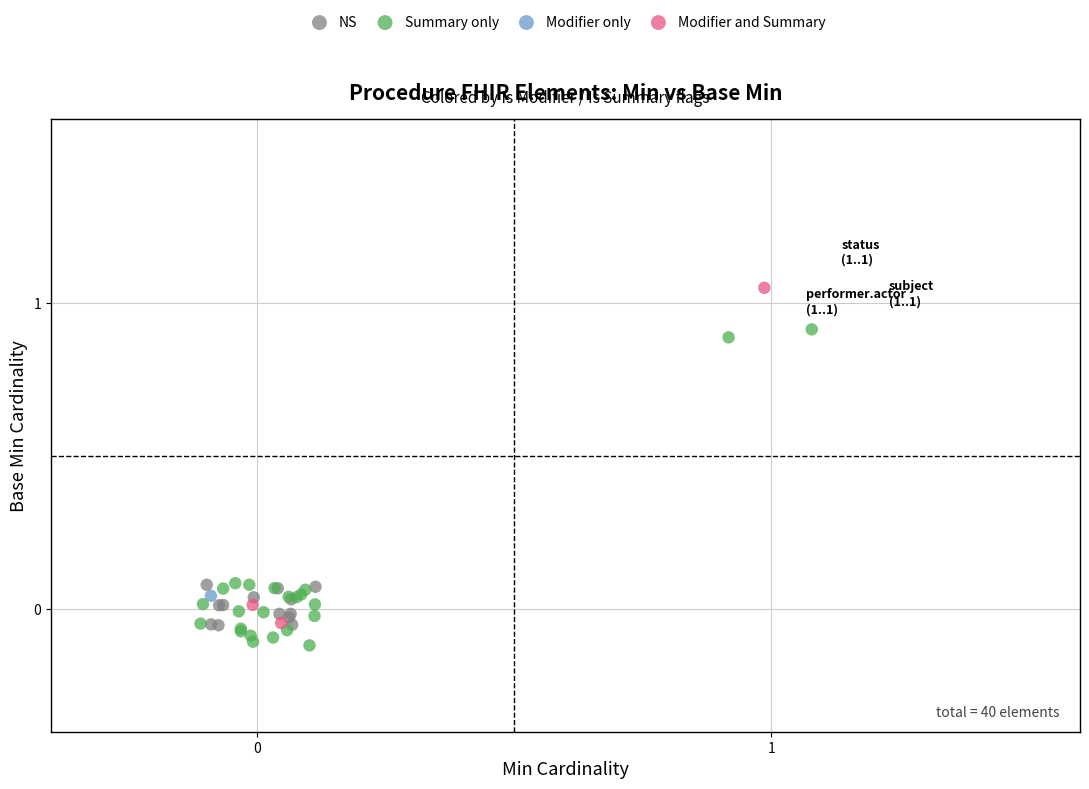

Which series contains the highest Y value?

Modifier and Summary